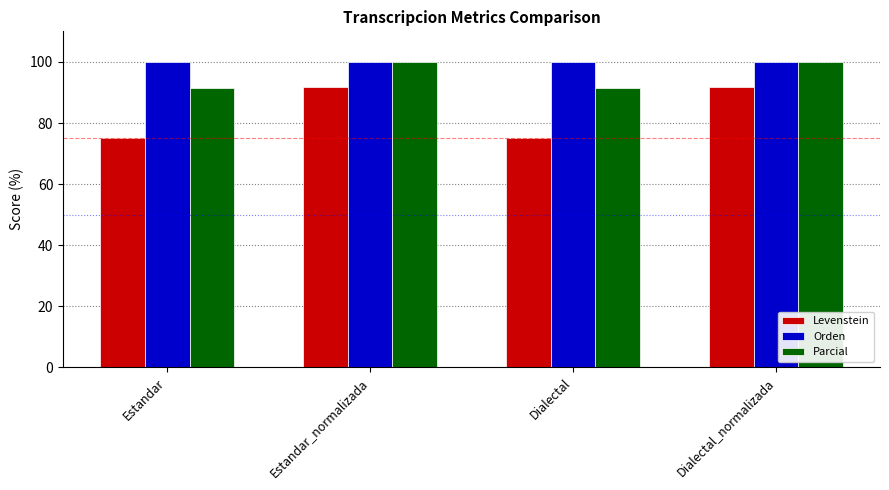

Between Dialectal and Dialectal_normalizada, which series saw the biggest shift?

Levenstein